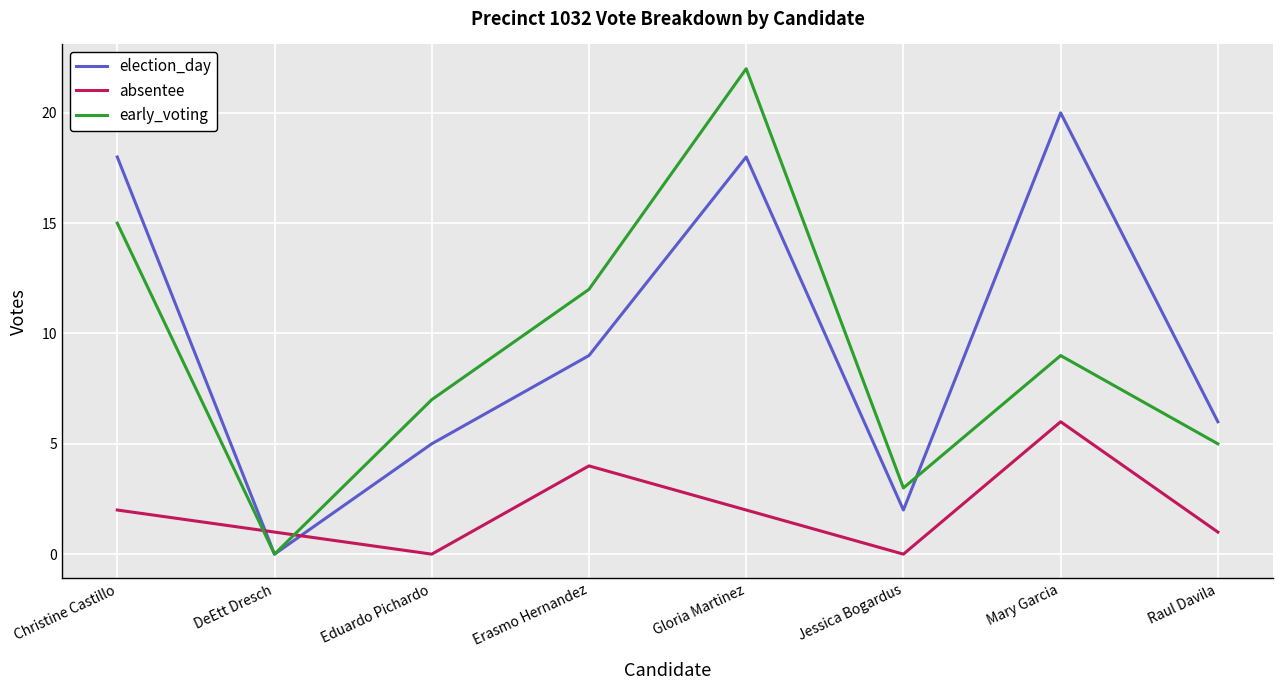

What position from the left is Mary Garcia?

7